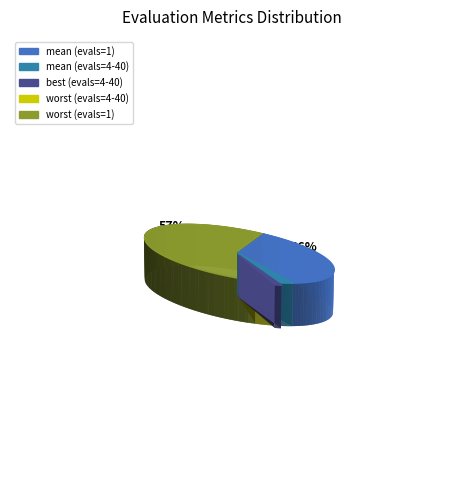

How many segments does this pie chart have?

5